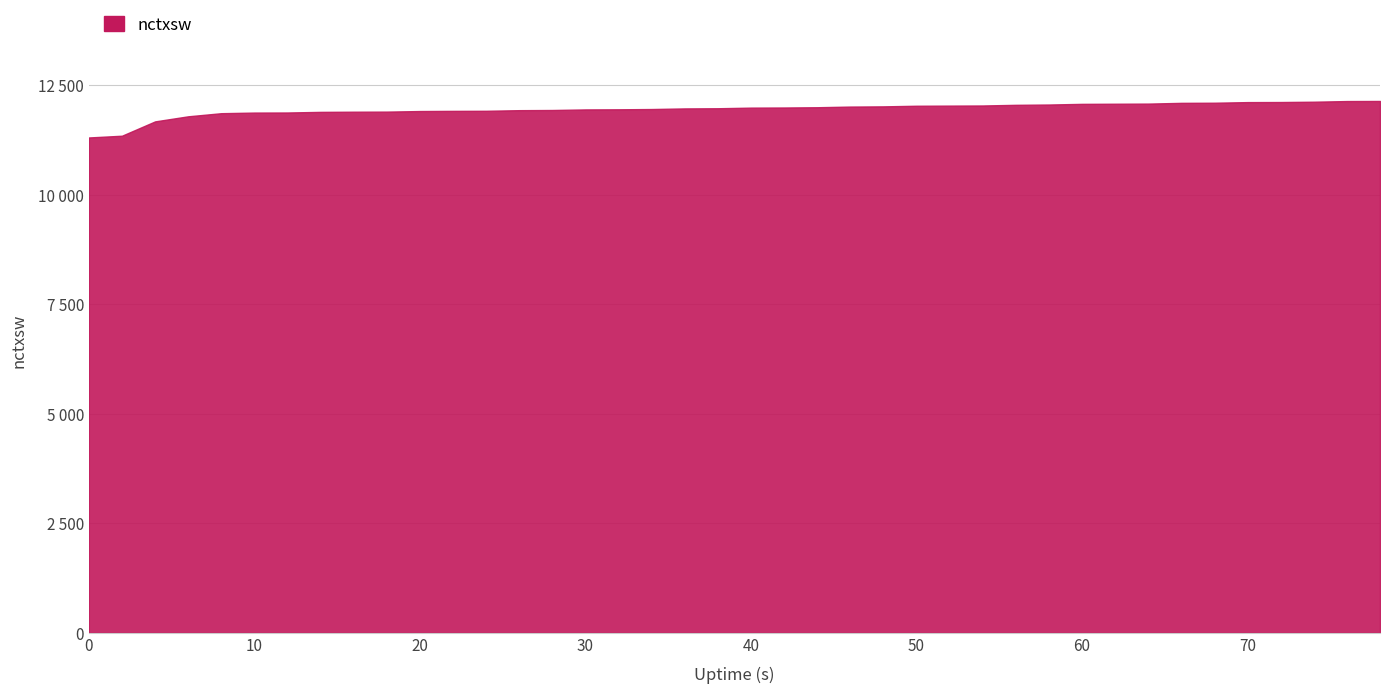

Does the chart have visible grid lines?

Yes